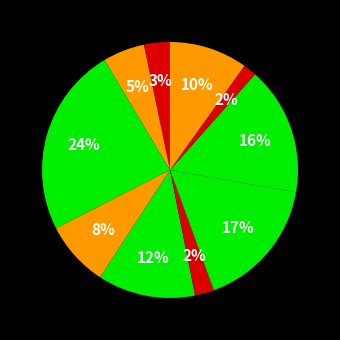

How many slices are in this pie chart?

10